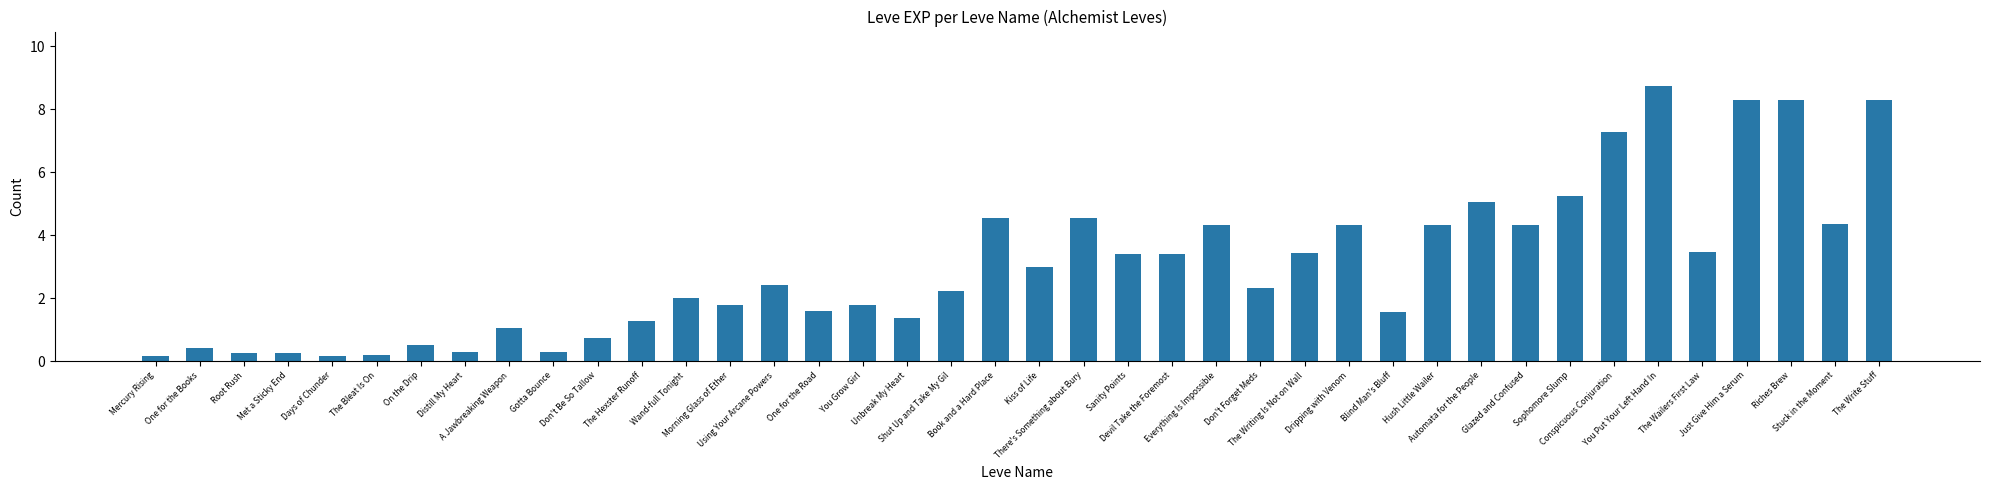

What is the maximum value shown in the chart?

8.7